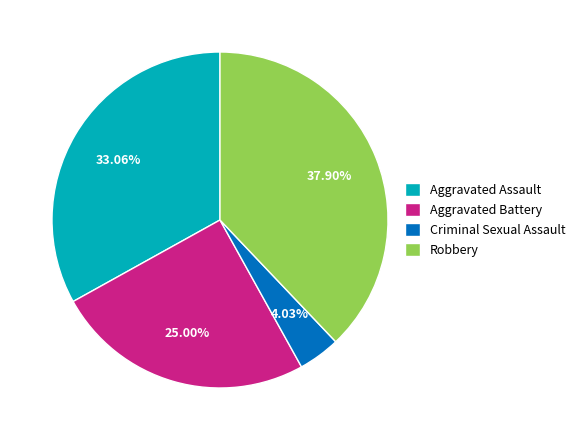

Do Robbery and Aggravated Battery together represent more than half of the pie?

Yes